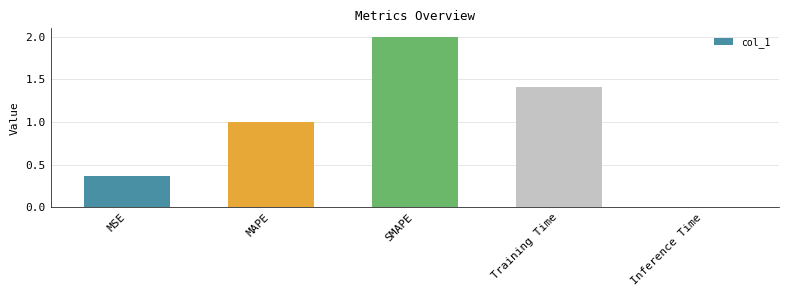

What is the difference between the second highest and second lowest values?

1.0